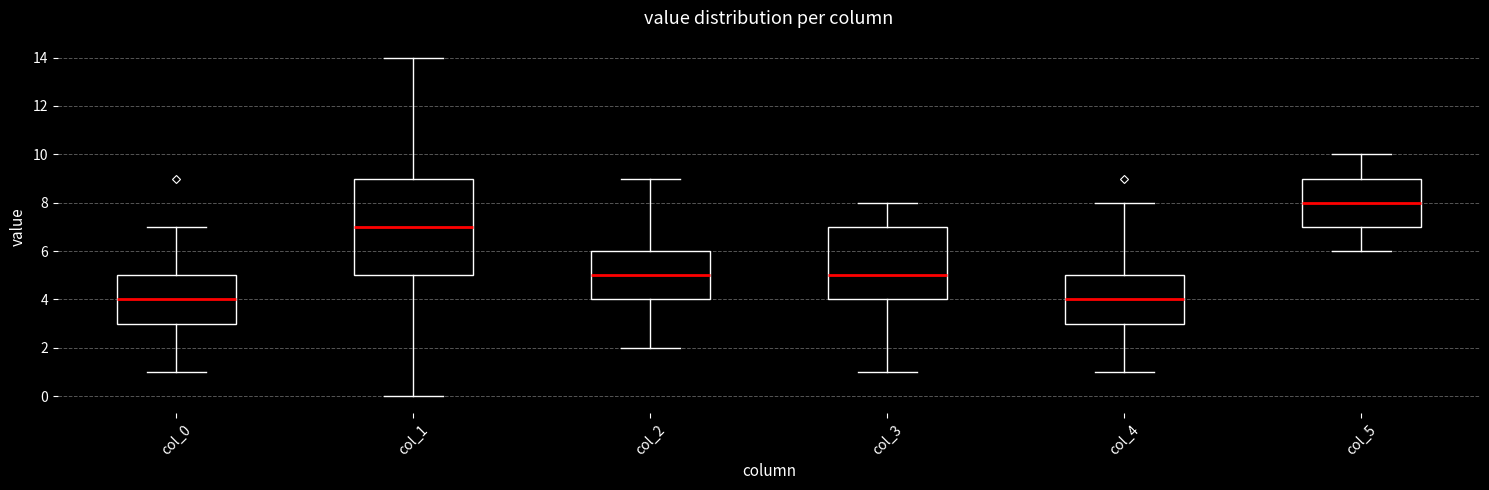

Which box has the highest median line?

col_5